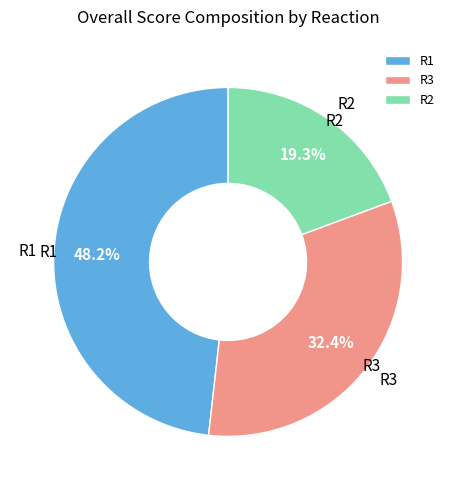

How many segments does this pie chart have?

3